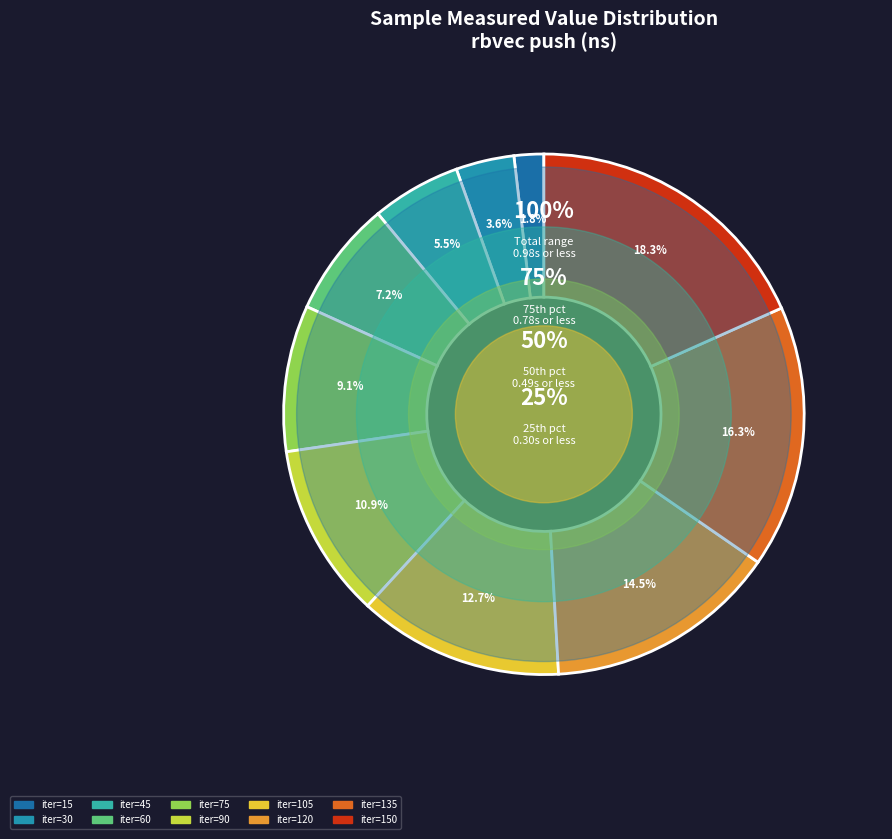

True or false: 135 accounts for 11% of the total.

False